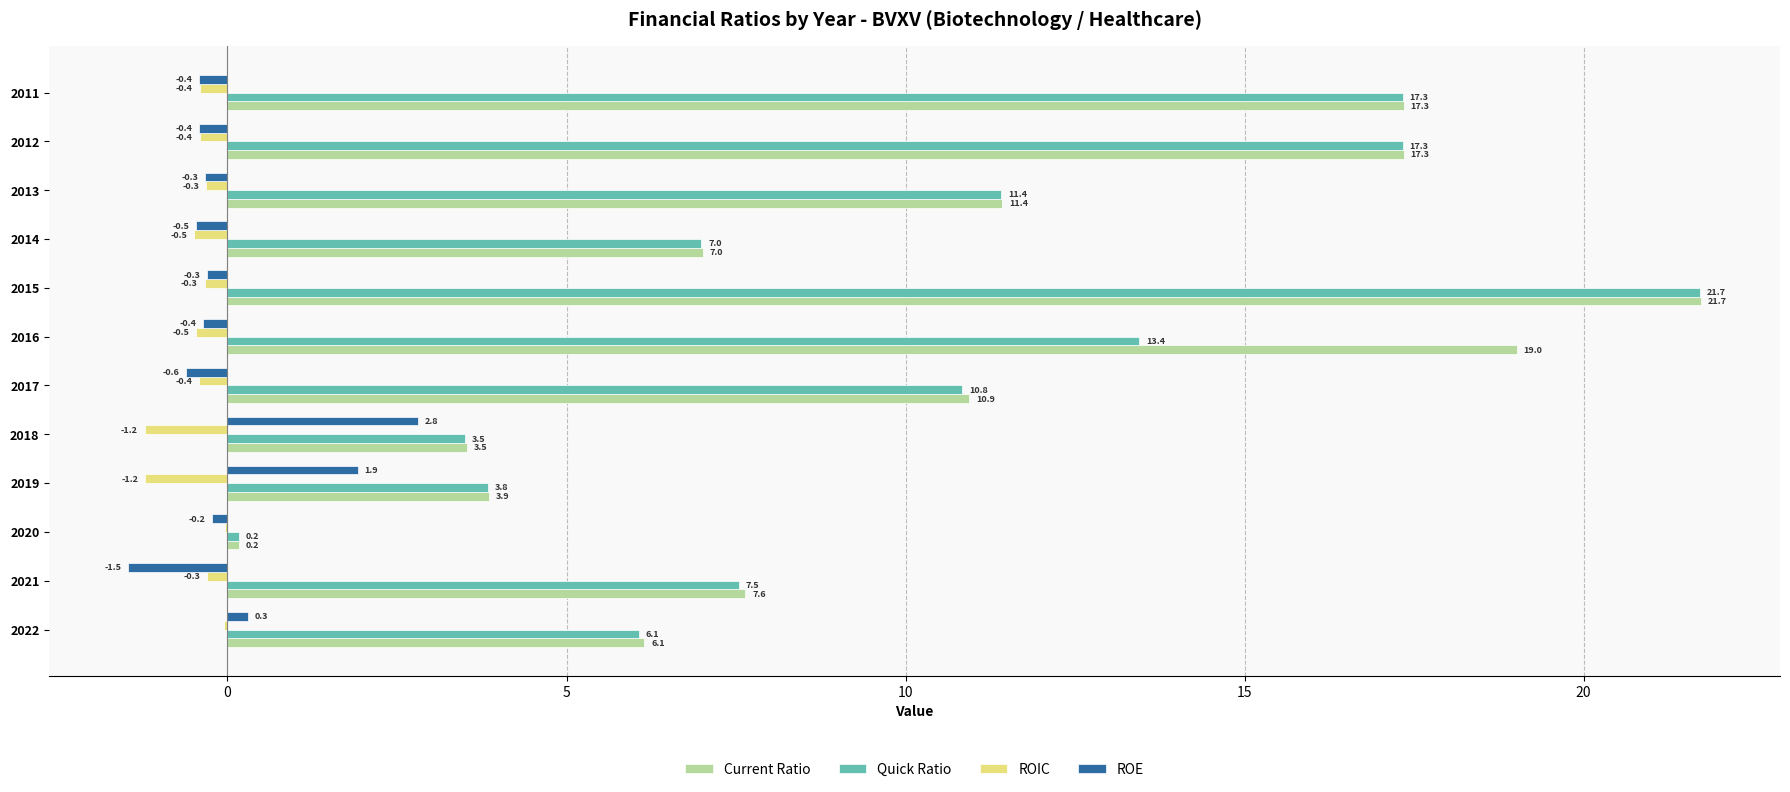

How many data points does each series have?

12